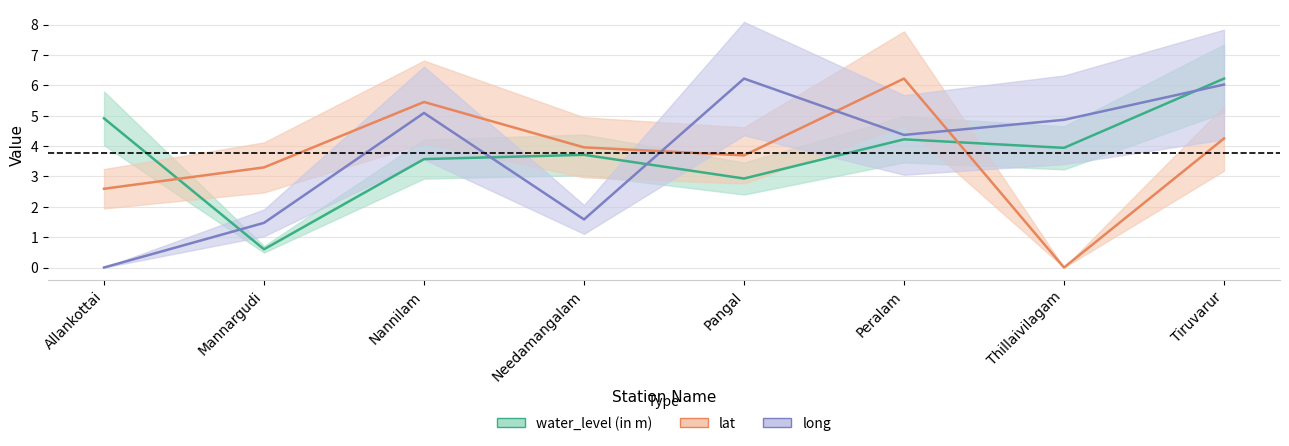

List the labels in order of long value, smallest first.

Allankottai, Mannargudi, Needamangalam, Peralam, Thillaivilagam, Nannilam, Tiruvarur, Pangal